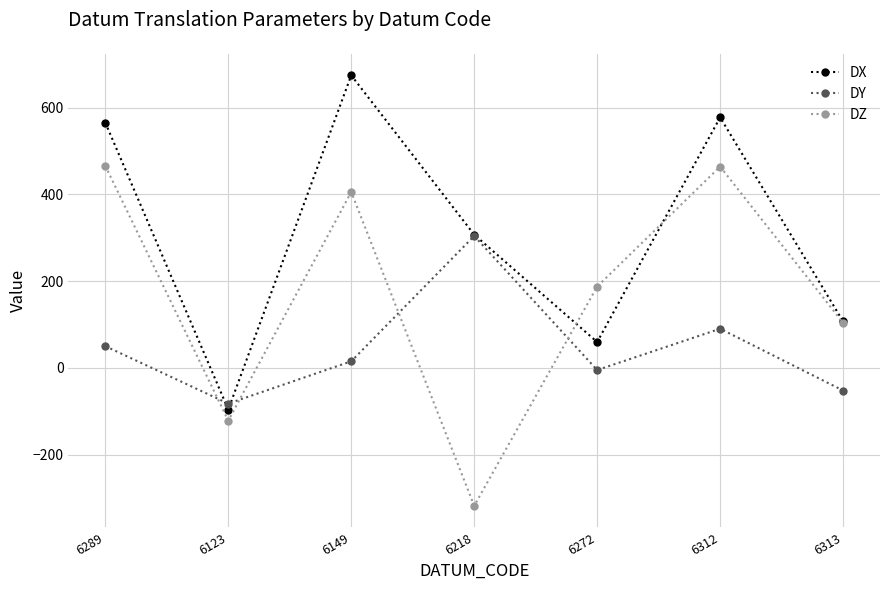

After their last crossing, which series has the higher values: DY or DX?

DX